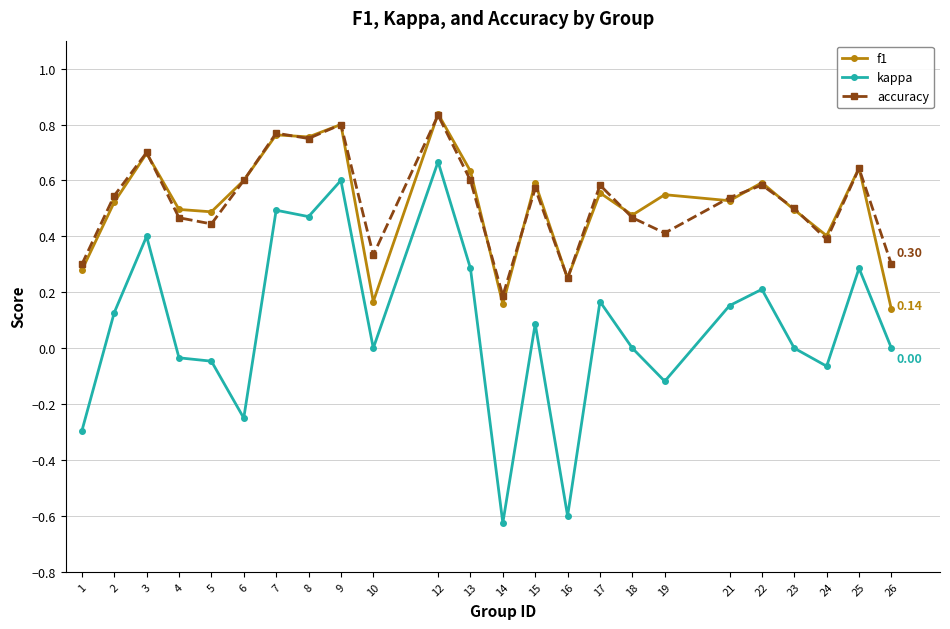

True or false: f1 has a value of 0.5 at 19.

True